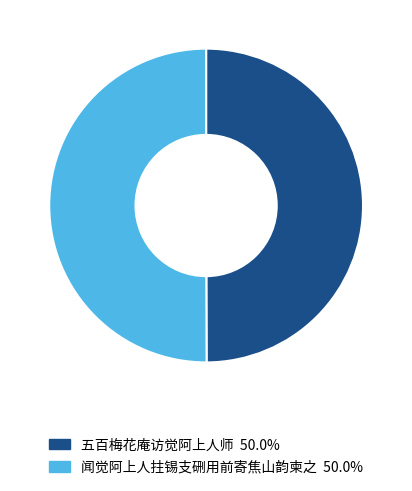

Is the sum of 闻觉阿上人拄锡支硎用前寄焦山韵柬之 and 五百梅花庵访觉阿上人师 greater than half?

Yes